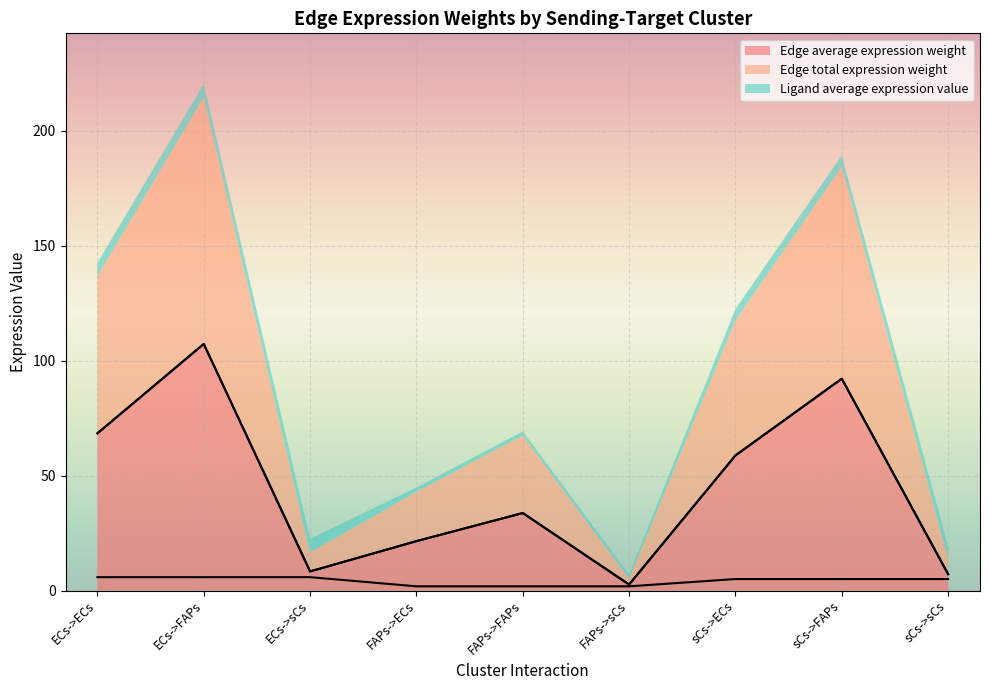

What is the total value across all series at FAPs->sCs?

7.1